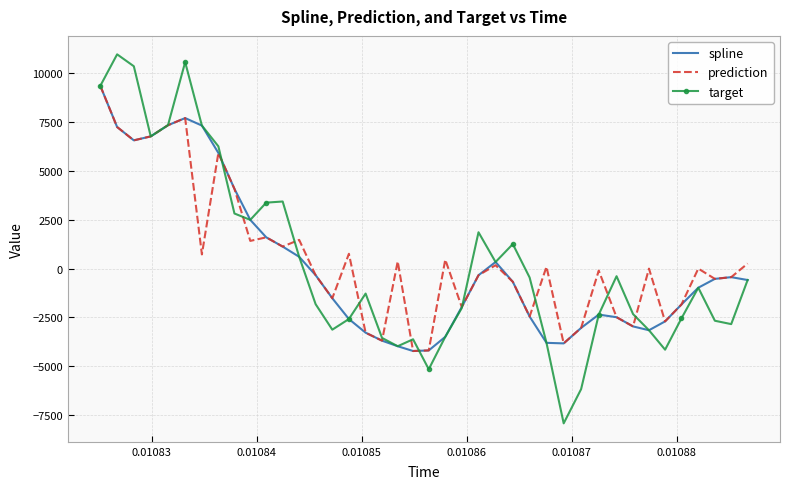

Which series ends up on top after the final intersection of target and prediction?

prediction